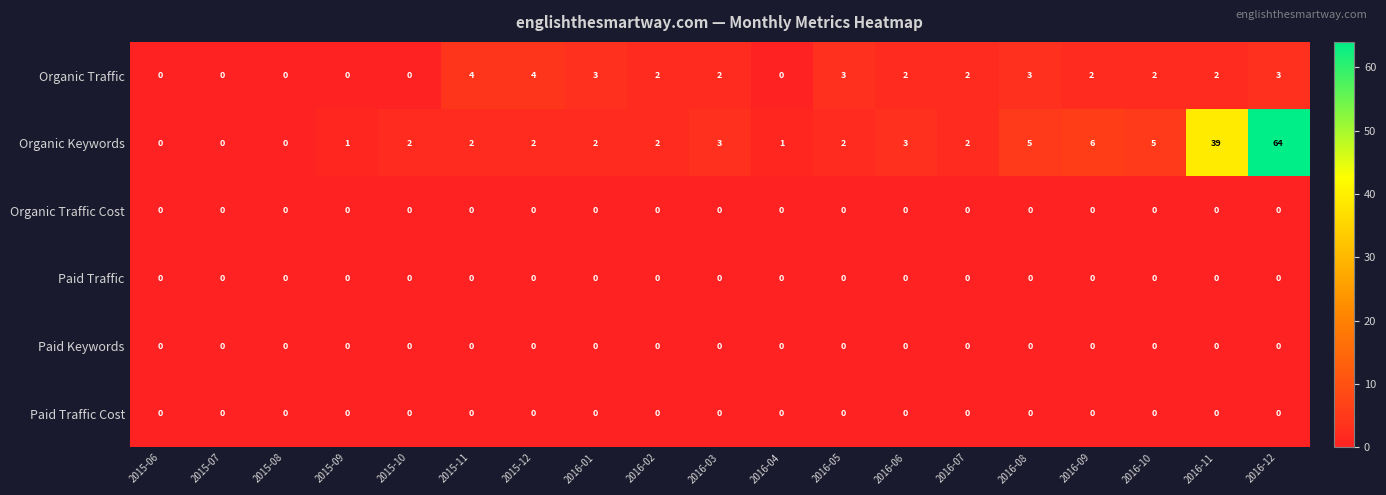

Which series has the largest range (max minus min)?

Organic Keywords